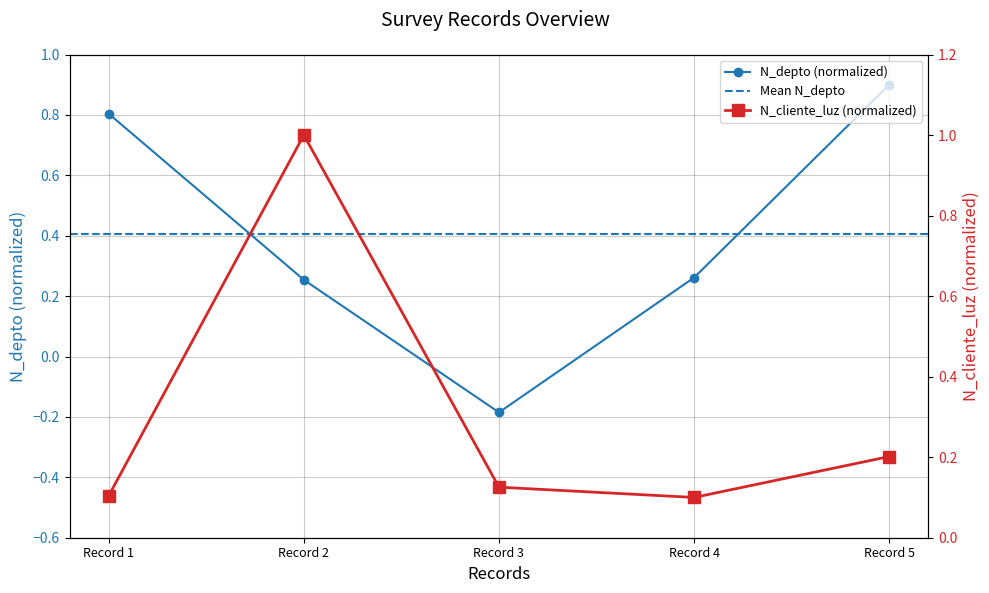

Which series ends up on top after the final intersection of N_depto and N_cliente_luz?

N_depto